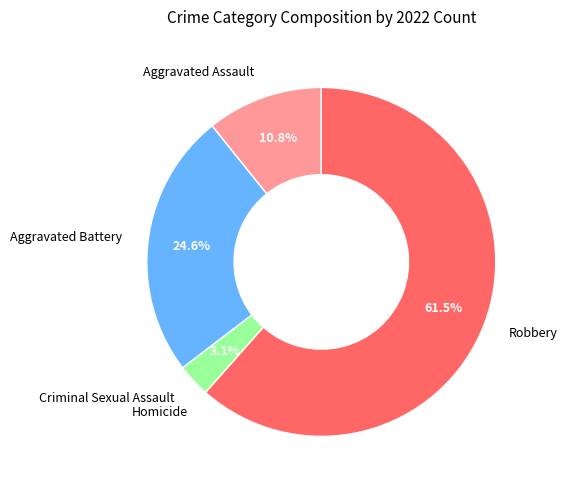

What percentage is the Aggravated Battery slice, to the nearest percent?

25%